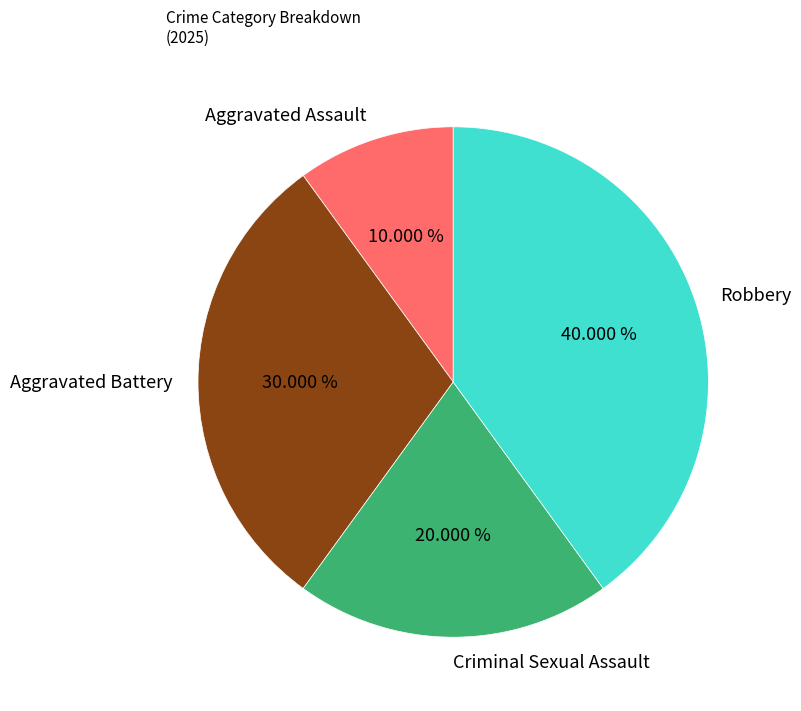

Is there any slice that represents more than half of the pie?

No